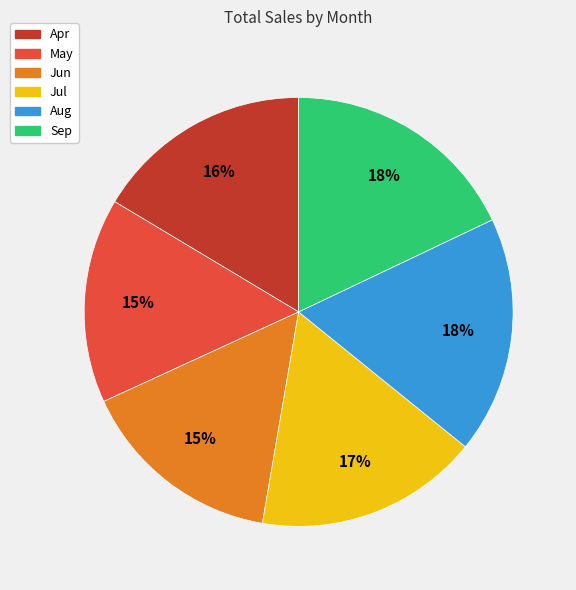

To the nearest percent, what percentage of the pie is Apr?

16%